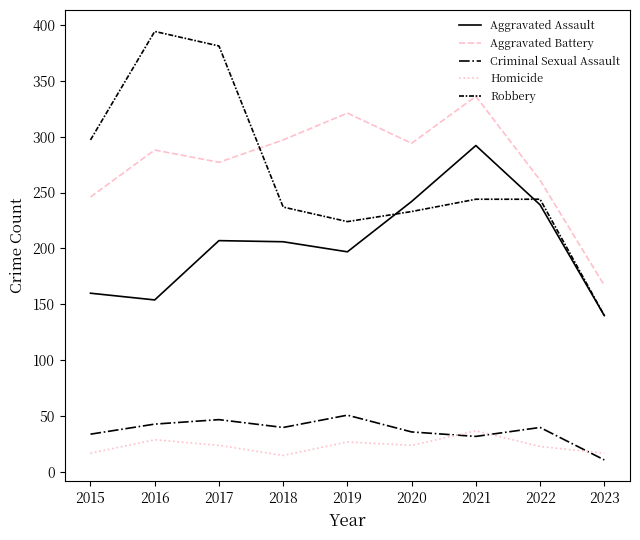

Is it true that Aggravated Battery equals 100 at 2015?

False